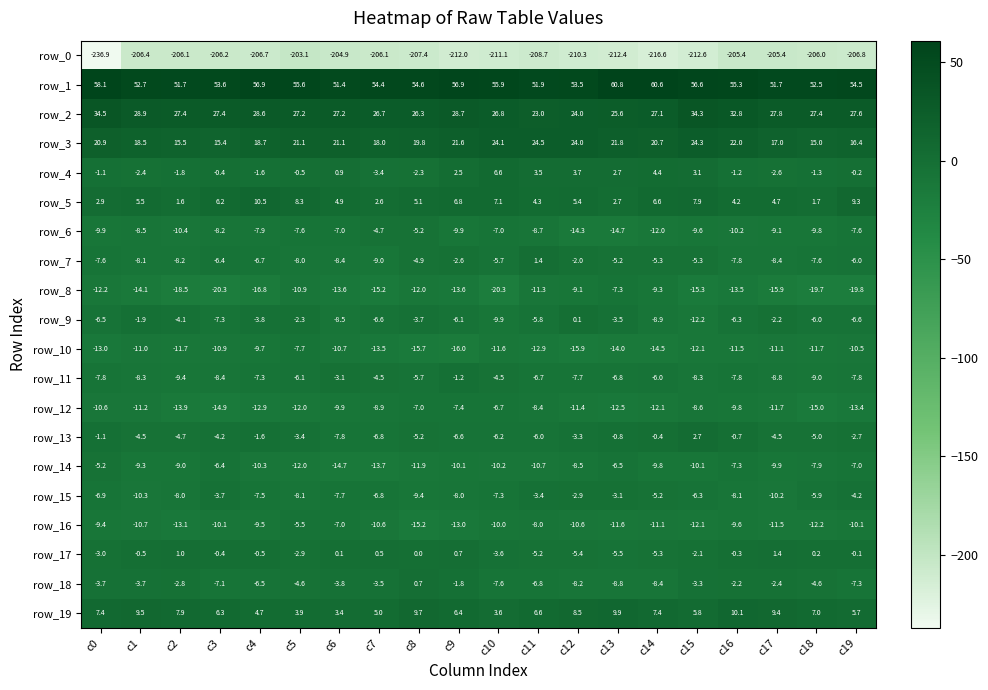

Which series has the widest spread of values?

row_0